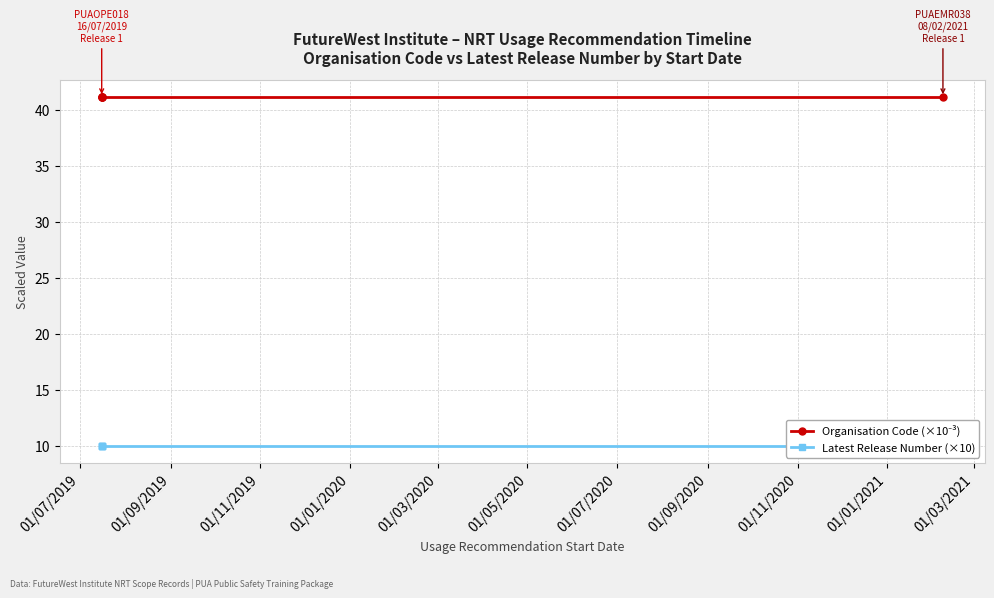

True or false: Latest Release Number (×10) and Organisation Code (×10⁻³) cross at least once.

False